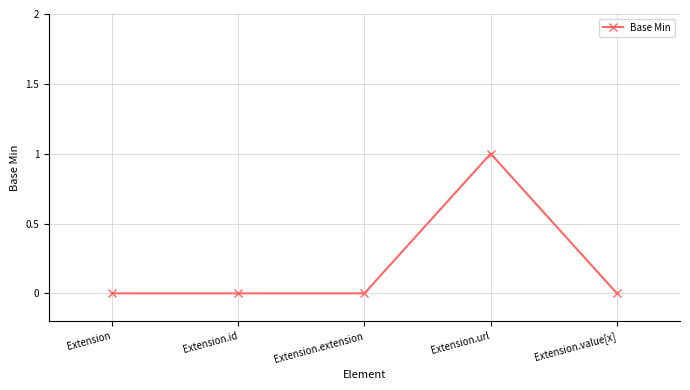

What is the label of the 3rd point from the left?

Extension.extension